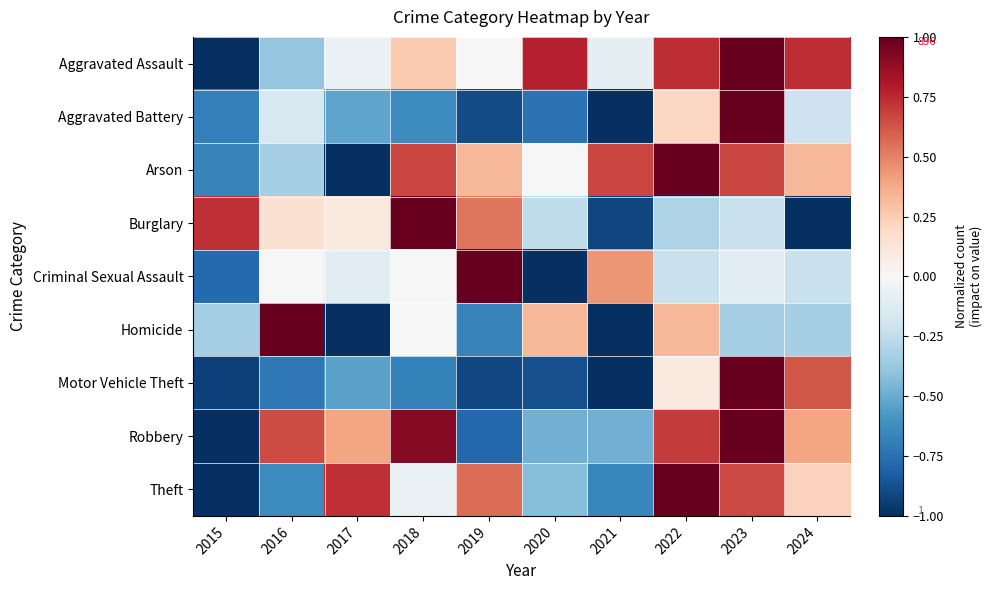

Rank the series by their maximum value, from highest to lowest.

Aggravated Assault, Aggravated Battery, Arson, Burglary, Criminal Sexual Assault, Homicide, Motor Vehicle Theft, Robbery, Theft